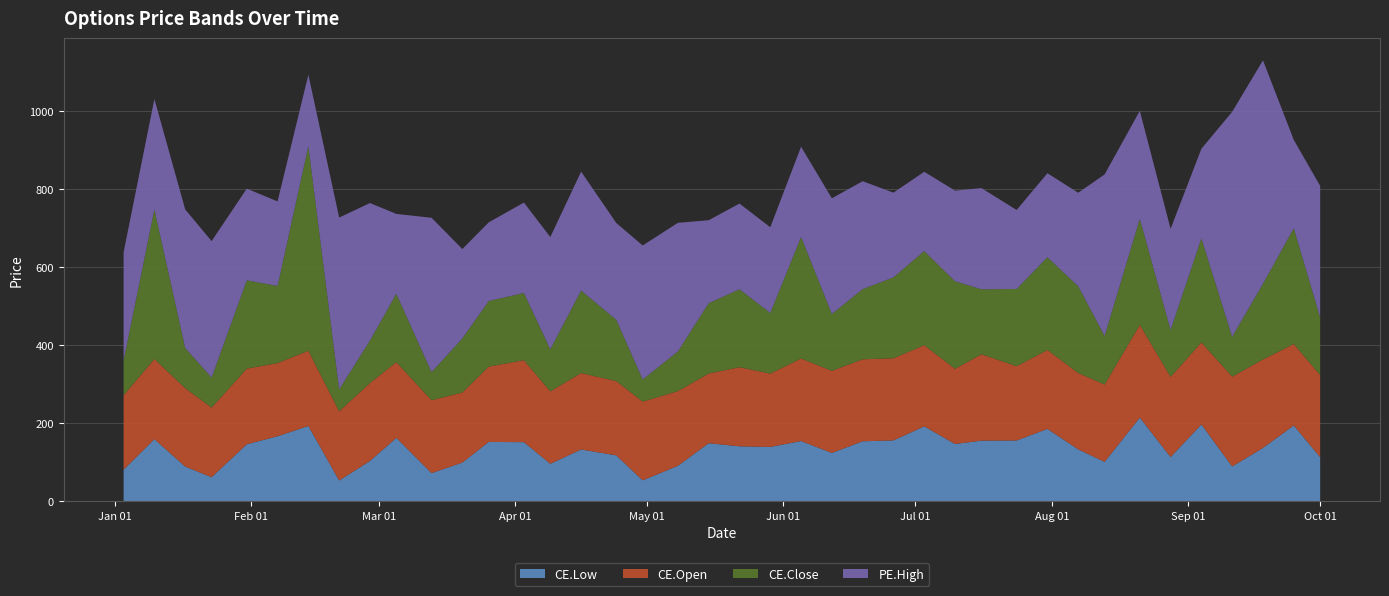

Reading left to right, transcribe all the data shown in this chart.

CE.Low: 2024-01-03=80.7	2024-01-10=159.2	2024-01-17=88.8	2024-01-23=61.5	2024-01-31=146.1	2024-02-07=166.6	2024-02-14=192.9	2024-02-21=53.1	2024-02-28=103.2	2024-03-05=162.5	2024-03-13=72.0	2024-03-20=99.2	2024-03-26=152.1	2024-04-03=151.4	2024-04-09=96.0	2024-04-16=132.7	2024-04-24=117.6	2024-04-30=53.5	2024-05-08=90.8	2024-05-15=148.8	2024-05-22=140.8	2024-05-29=139.2	2024-06-05=154.4	2024-06-12=123.8	2024-06-19=153.8	2024-06-26=156.0	2024-07-03=192.0	2024-07-10=146.8	2024-07-16=155.3	2024-07-24=155.8	2024-07-31=185.5	2024-08-07=132.9	2024-08-13=101.0	2024-08-21=214.4	2024-08-28=113.3	2024-09-04=196.9	2024-09-11=89.0	2024-09-18=136.7	2024-09-25=194.3	2024-10-01=112.8
CE.Open: 2024-01-03=191.1	2024-01-10=205.7	2024-01-17=201.2	2024-01-23=178.7	2024-01-31=194.2	2024-02-07=187.8	2024-02-14=193.1	2024-02-21=177.6	2024-02-28=200.0	2024-03-05=194.3	2024-03-13=187.1	2024-03-20=179.8	2024-03-26=193.3	2024-04-03=210.4	2024-04-09=185.8	2024-04-16=196.2	2024-04-24=190.4	2024-04-30=202.1	2024-05-08=191.8	2024-05-15=178.7	2024-05-22=203.0	2024-05-29=188.2	2024-06-05=211.8	2024-06-12=210.7	2024-06-19=210.3	2024-06-26=210.8	2024-07-03=208.3	2024-07-10=192.7	2024-07-16=221.8	2024-07-24=190.6	2024-07-31=202.6	2024-08-07=195.9	2024-08-13=198.3	2024-08-21=238.0	2024-08-28=205.8	2024-09-04=210.5	2024-09-11=230.5	2024-09-18=227.2	2024-09-25=209.0	2024-10-01=210.9
CE.Close: 2024-01-03=89.6	2024-01-10=383.6	2024-01-17=103.2	2024-01-23=77.0	2024-01-31=226.5	2024-02-07=197.9	2024-02-14=525.0	2024-02-21=56.1	2024-02-28=108.9	2024-03-05=175.5	2024-03-13=72.0	2024-03-20=138.7	2024-03-26=168.2	2024-04-03=172.3	2024-04-09=108.0	2024-04-16=211.6	2024-04-24=157.3	2024-04-30=56.6	2024-05-08=101.7	2024-05-15=180.6	2024-05-22=200.0	2024-05-29=155.5	2024-06-05=311.9	2024-06-12=145.8	2024-06-19=180.1	2024-06-26=207.4	2024-07-03=241.4	2024-07-10=224.7	2024-07-16=166.7	2024-07-24=198.2	2024-07-31=237.9	2024-08-07=222.4	2024-08-13=124.7	2024-08-21=272.0	2024-08-28=120.0	2024-09-04=267.0	2024-09-11=102.2	2024-09-18=194.1	2024-09-25=296.9	2024-10-01=147.8
PE.High: 2024-01-03=277.1	2024-01-10=283.4	2024-01-17=355.4	2024-01-23=350.0	2024-01-31=235.2	2024-02-07=216.9	2024-02-14=183.1	2024-02-21=440.8	2024-02-28=352.8	2024-03-05=204.8	2024-03-13=396.0	2024-03-20=229.4	2024-03-26=201.8	2024-04-03=232.0	2024-04-09=287.8	2024-04-16=305.1	2024-04-24=248.3	2024-04-30=343.8	2024-05-08=330.0	2024-05-15=212.8	2024-05-22=219.8	2024-05-29=219.9	2024-06-05=231.4	2024-06-12=296.8	2024-06-19=276.8	2024-06-26=217.3	2024-07-03=203.3	2024-07-10=232.6	2024-07-16=259.5	2024-07-24=202.6	2024-07-31=215.4	2024-08-07=240.0	2024-08-13=414.4	2024-08-21=277.0	2024-08-28=259.6	2024-09-04=229.8	2024-09-11=577.2	2024-09-18=573.1	2024-09-25=226.8	2024-10-01=337.4